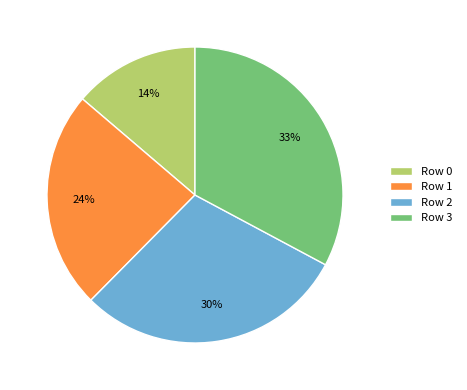

The Row 0 slice represents 27% of the pie. True or false?

False